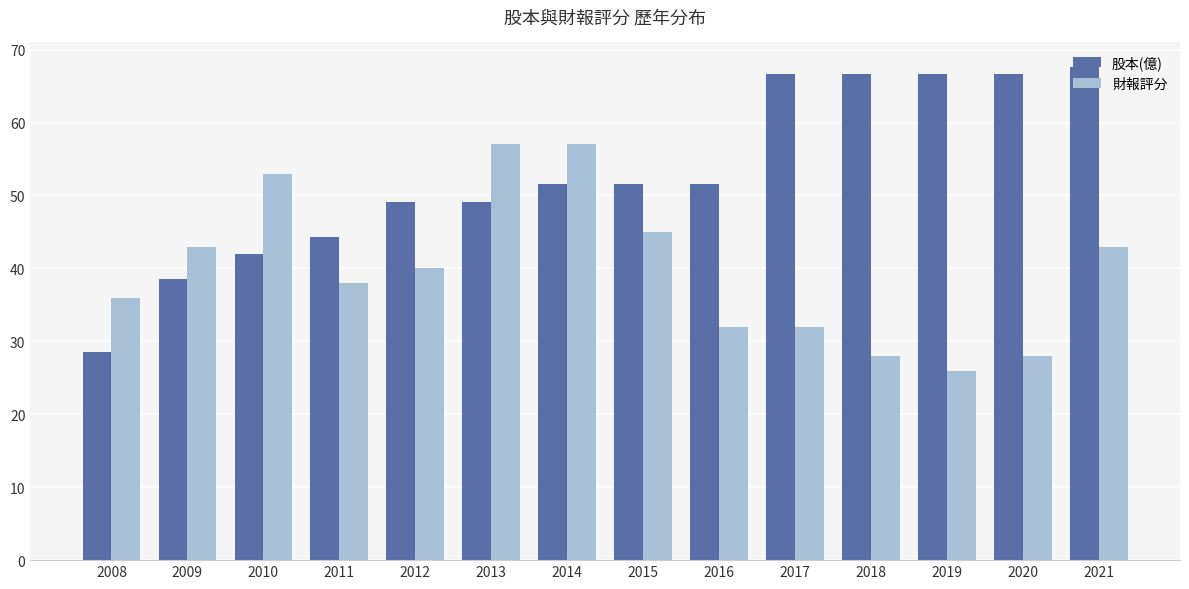

Does the chart contain stacked bars?

No